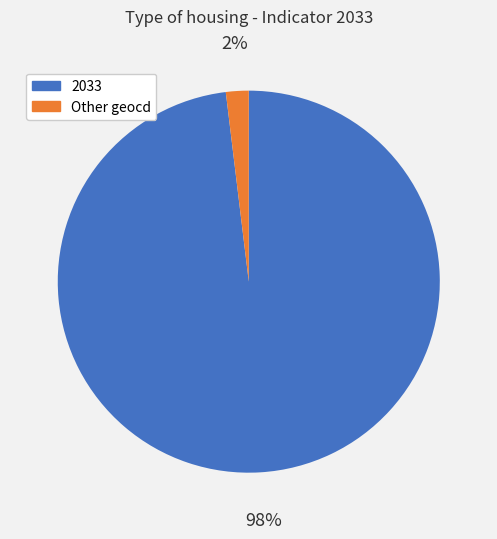

Is it true that 2033 is 83% of the pie?

False